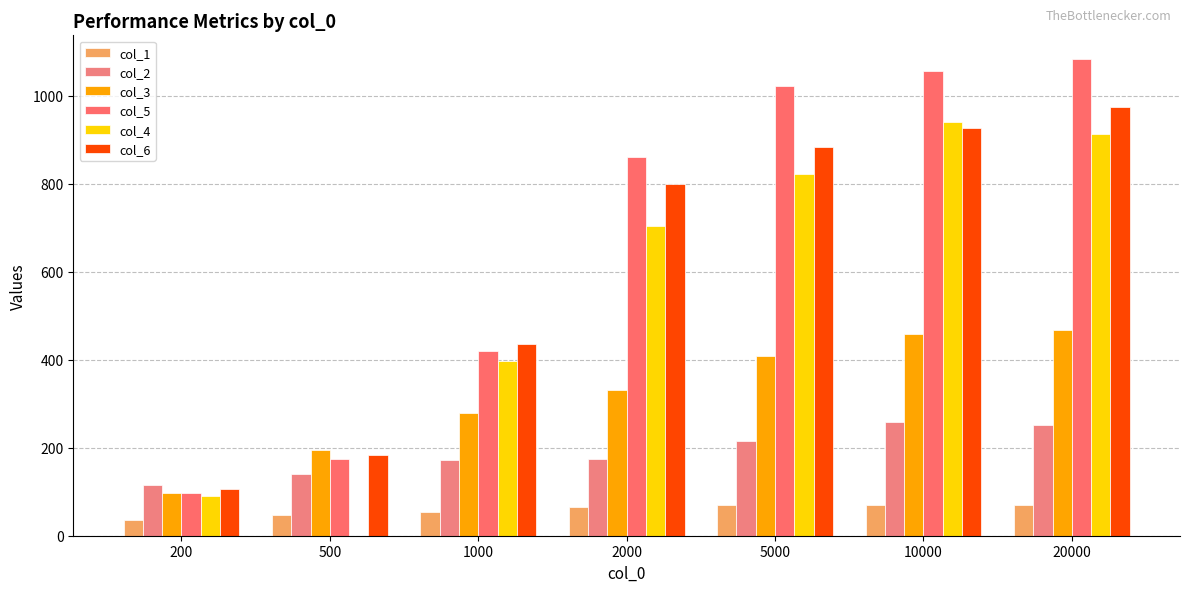

The value of col_1 at 500 is 46.3. True or false?

True